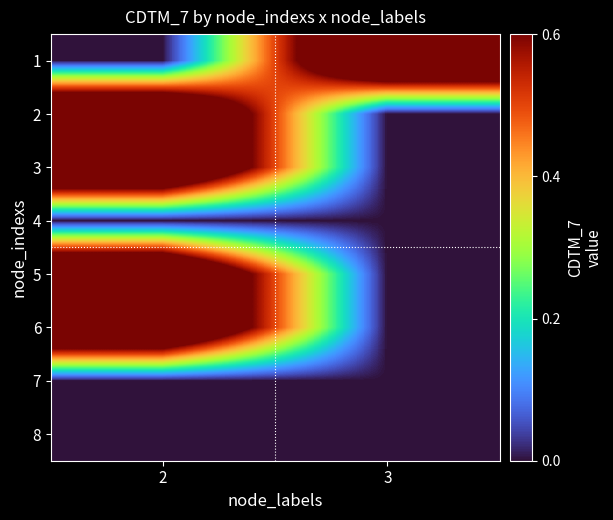

Reading left to right, what are all the values shown in this chart?

1: 2=0	3=1
2: 2=1	3=0
3: 2=1	3=0
4: 2=0	3=0
5: 2=1	3=0
6: 2=1	3=0
7: 2=0	3=0
8: 2=0	3=0